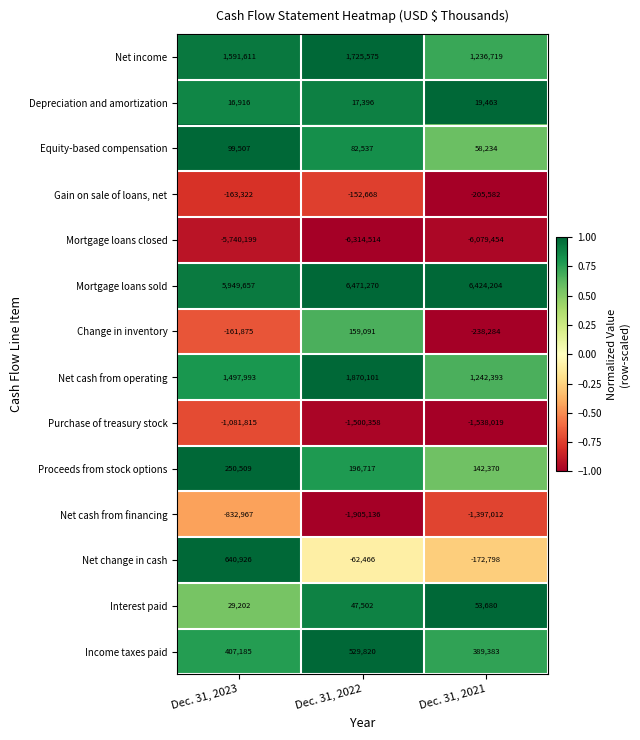

At which category is the sum across all series the highest?

Dec. 31, 2023